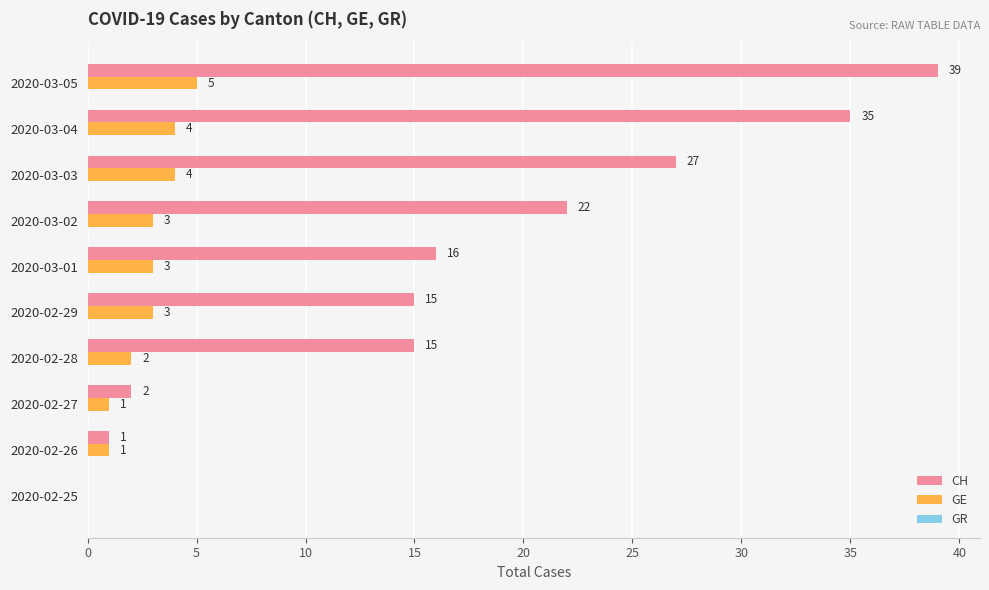

Between 2020-02-25 and 2020-03-02, which series saw the biggest shift?

CH